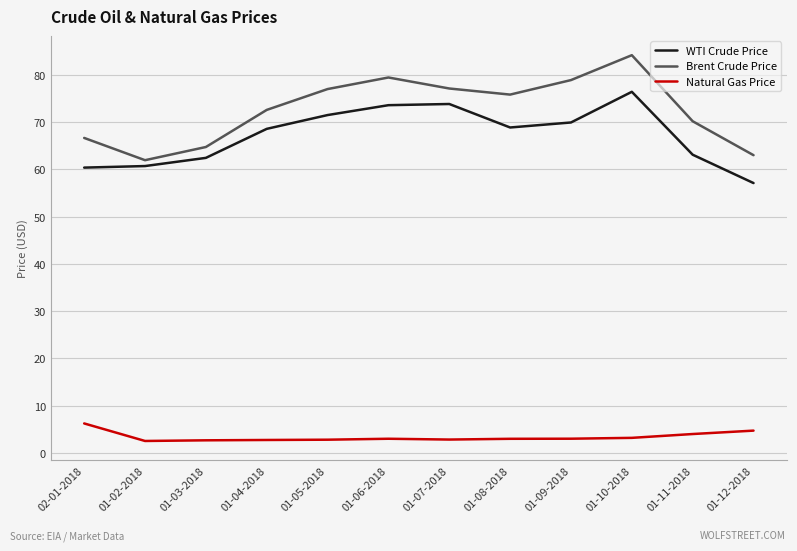

What is the spread (max minus min) of values at 01-10-2018?

81.0